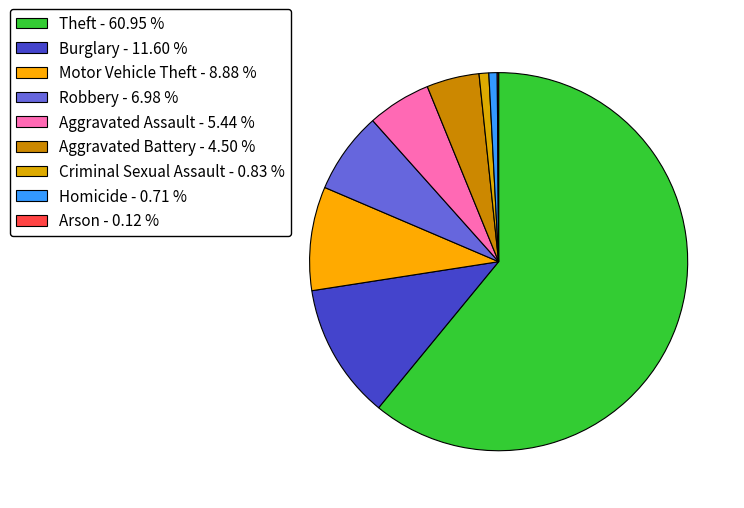

Rank the categories by value from lowest to highest.

Arson, Homicide, Criminal Sexual Assault, Aggravated Battery, Aggravated Assault, Robbery, Motor Vehicle Theft, Burglary, Theft